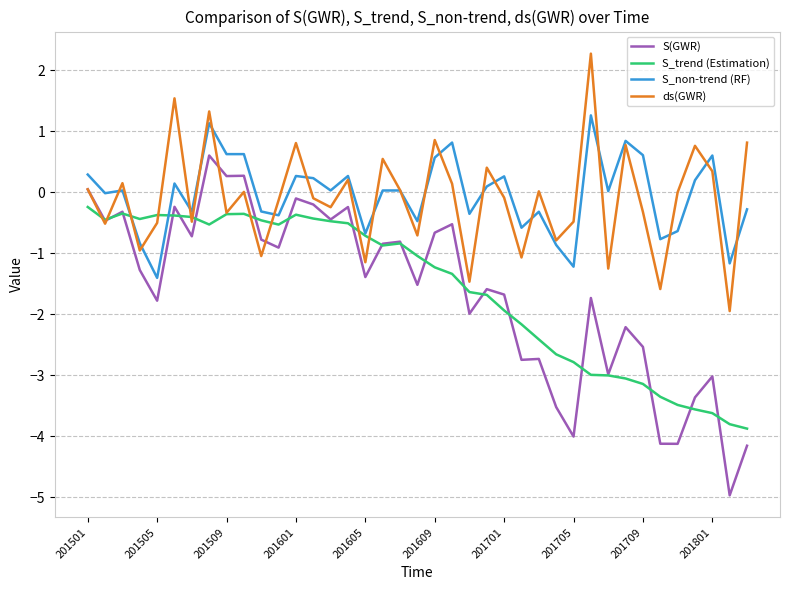

True or false: S_non-trend (RF) and S(GWR) intersect in this chart.

False